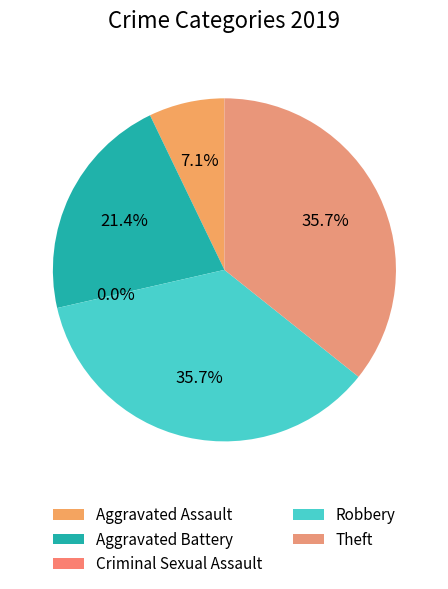

True or false: Criminal Sexual Assault accounts for 0% of the total.

True